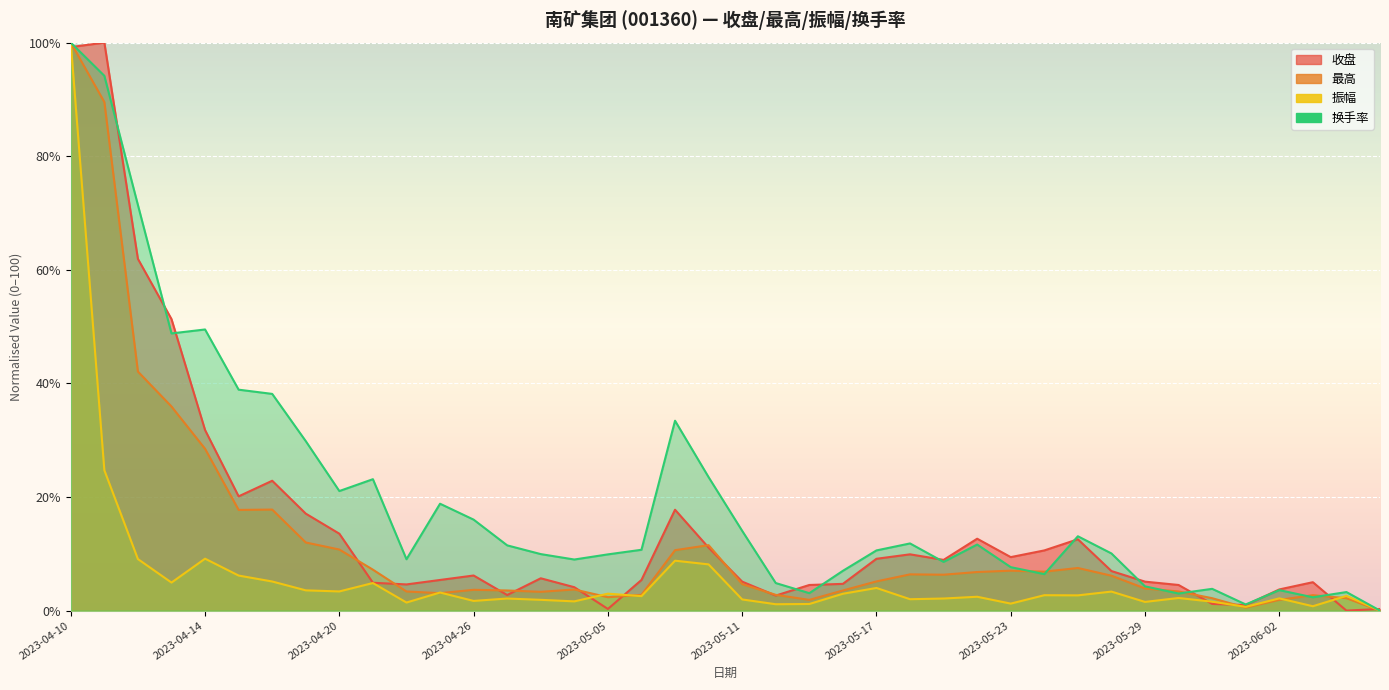

What is the greatest value displayed?

100.0